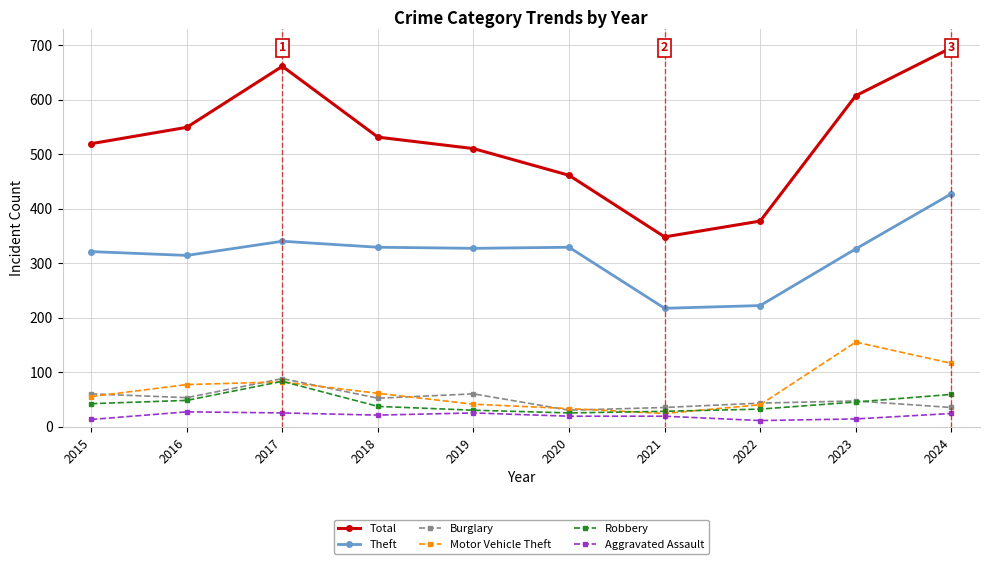

Read the Theft value at 2022, to the nearest 10.

220